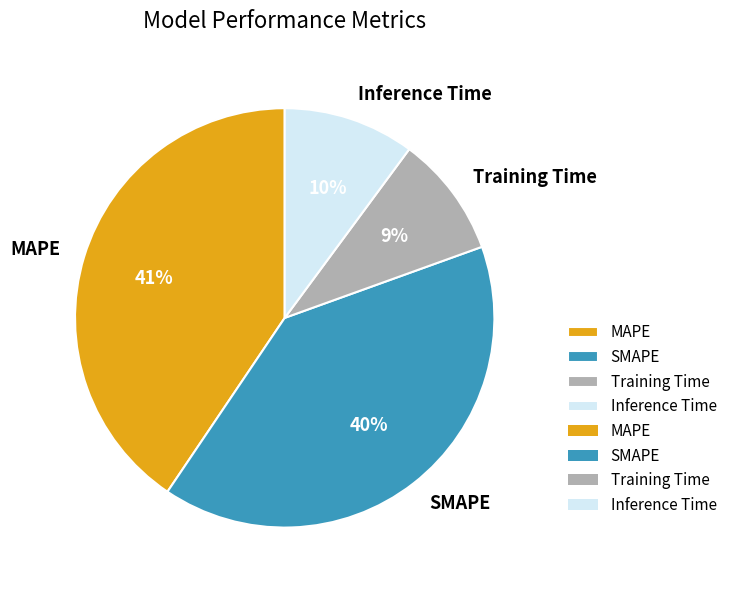

Does SMAPE represent more than half of the total?

No